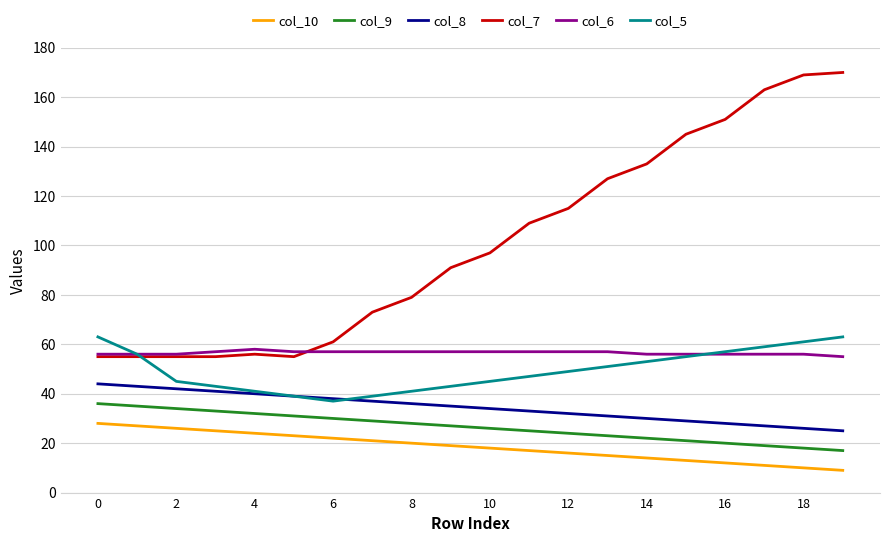

Which series has the largest range (max minus min)?

col_7